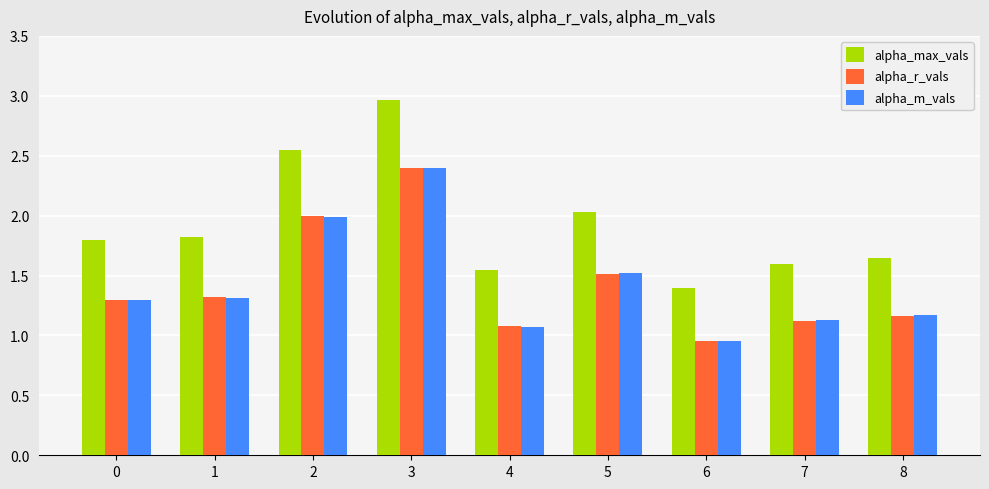

What is the approximate value of alpha_m_vals at 4?

1.1